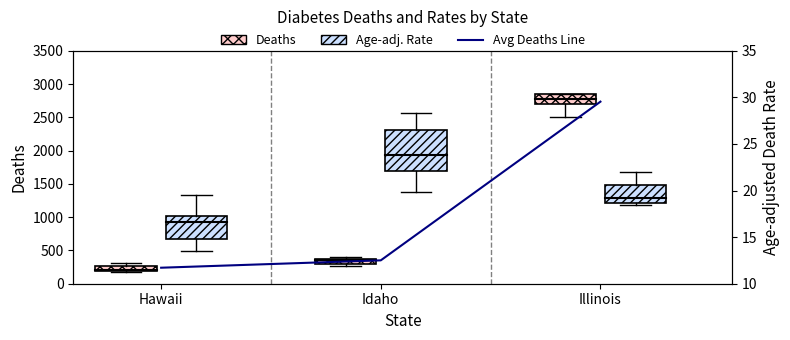

Reading left to right, list all the values displayed in this chart.

240.5	351.3	2735.4